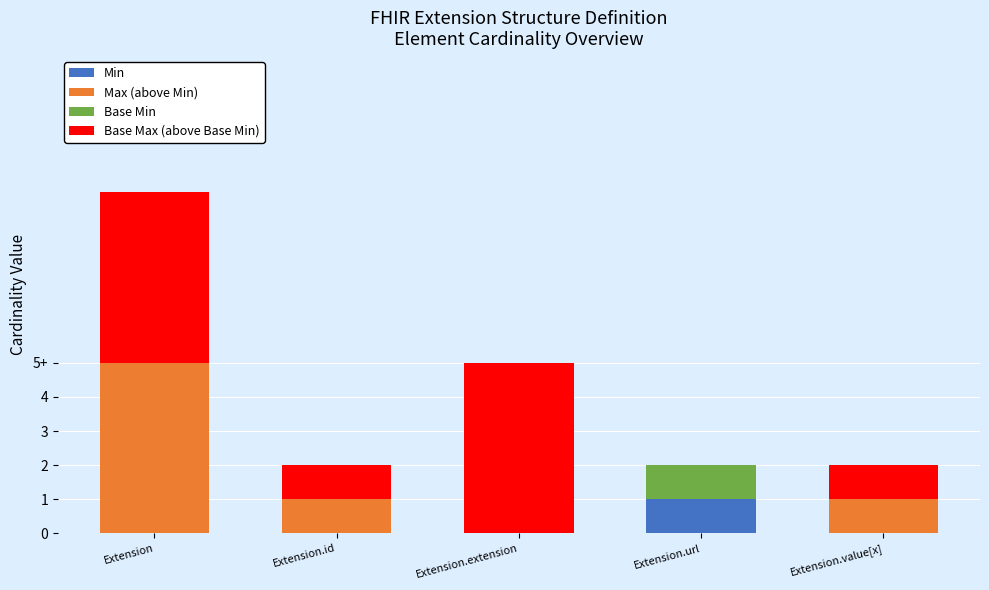

The Base Max (above Base Min) series shows 3 at Extension.url. True or false?

False